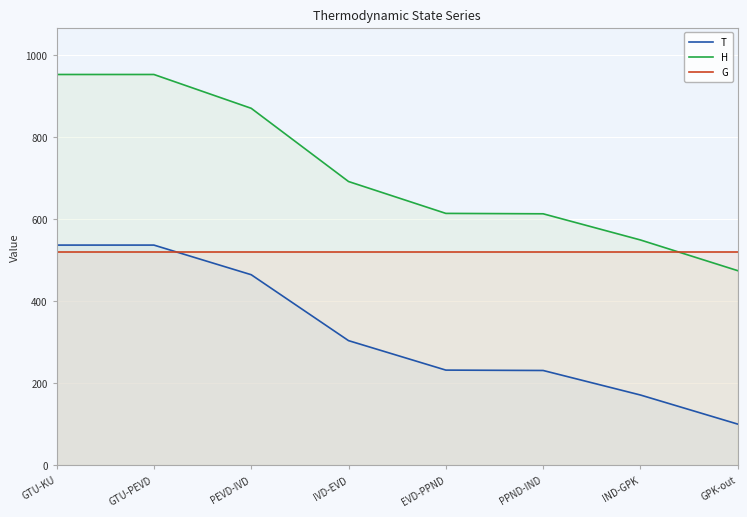

How many lines are shown in the chart?

3